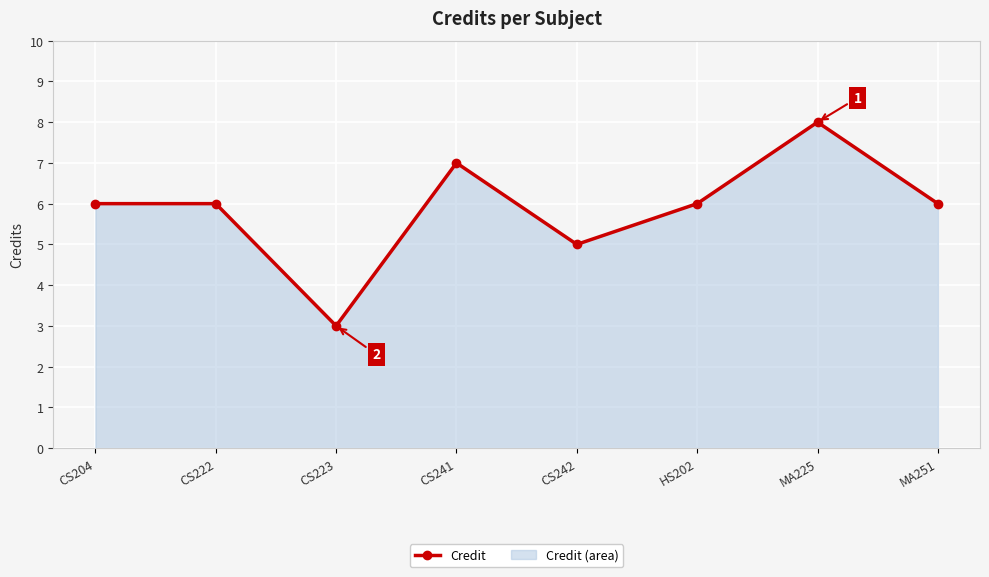

How many lines are shown in the chart?

1